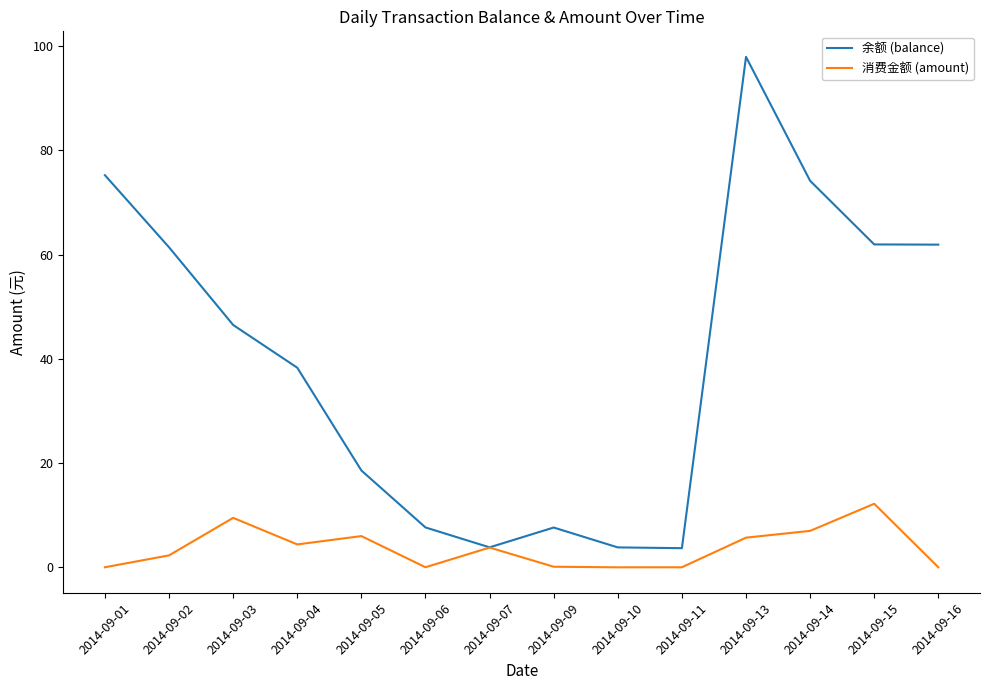

Where is 余额 (balance) nearest to the value 50?

2014-09-03